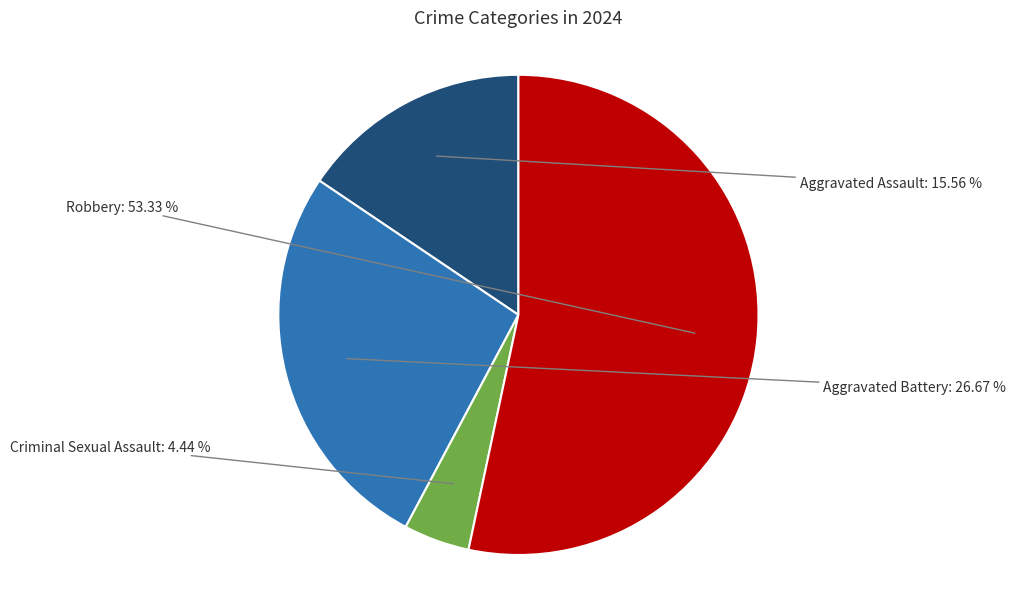

Rank the categories by value from lowest to highest.

Criminal Sexual Assault, Aggravated Assault, Aggravated Battery, Robbery